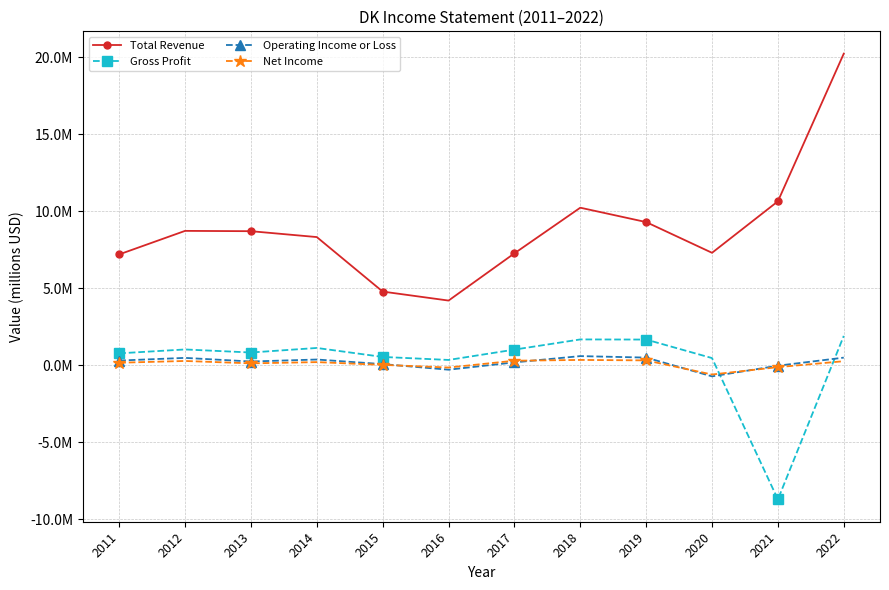

What is the value of the Total Revenue point at the 5th from the left?

4.8